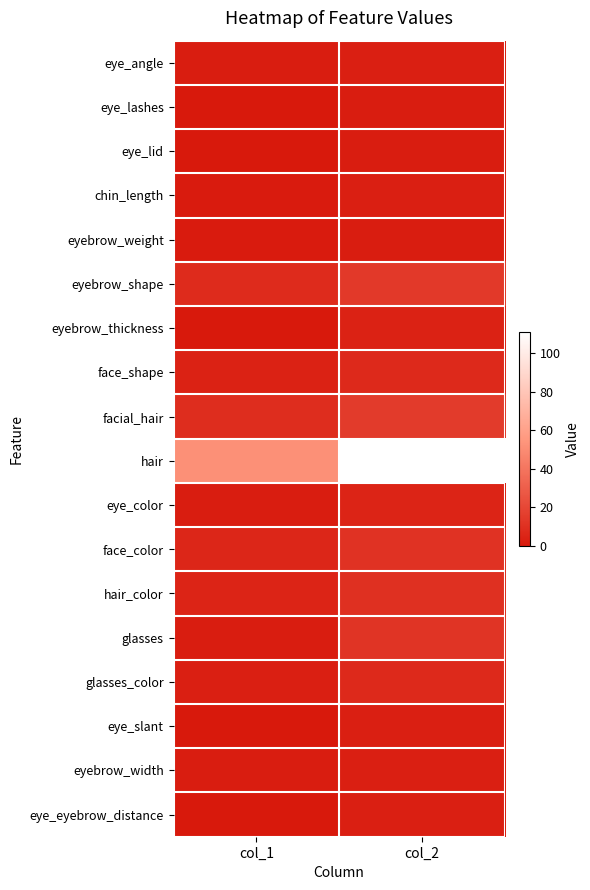

Between col_1 and col_2, which series saw the biggest shift?

hair